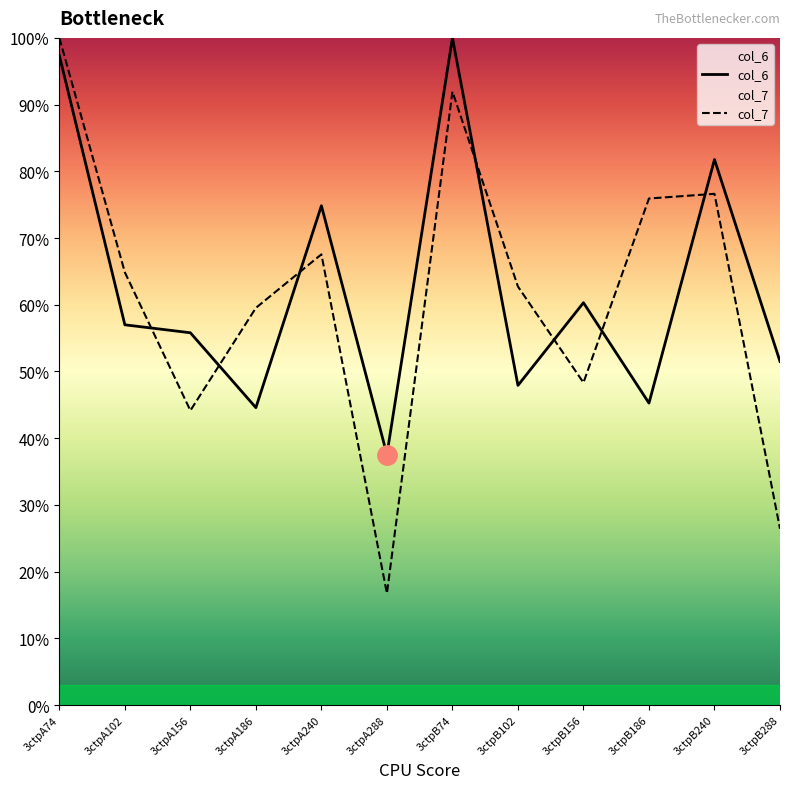

What is the difference between the highest and lowest values at 3ctpB240?

5.1